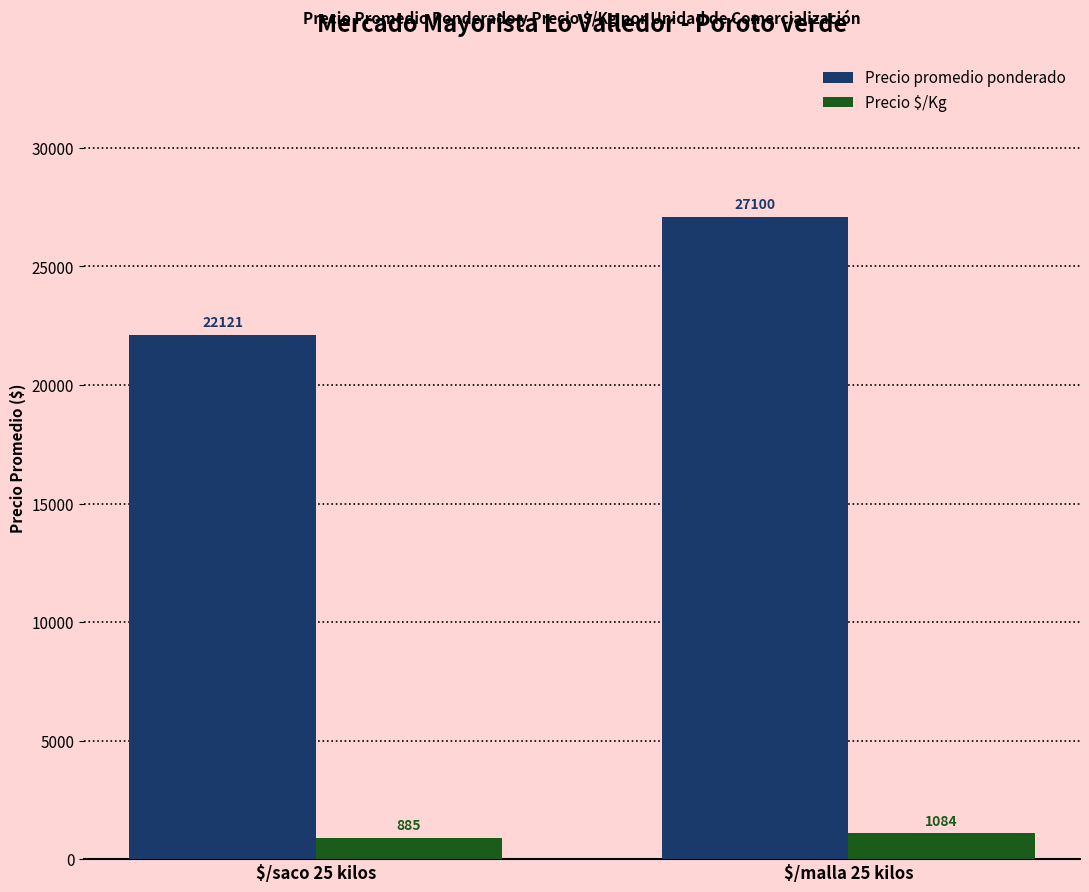

How many distinct data groups are displayed?

2